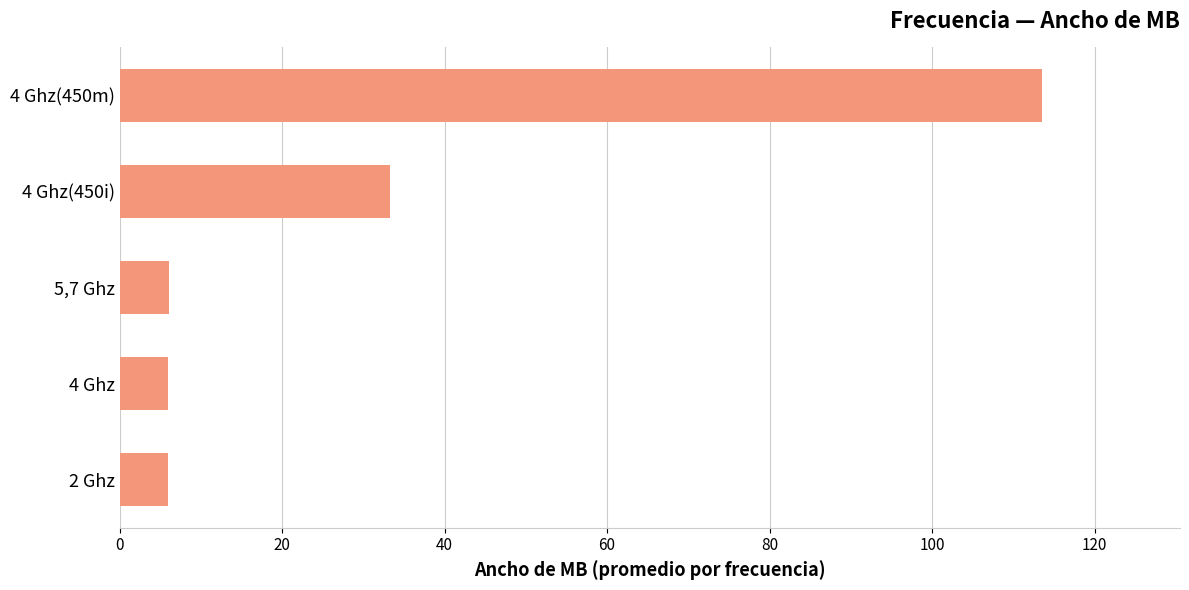

Are the bars grouped side by side (vs. stacked)?

No